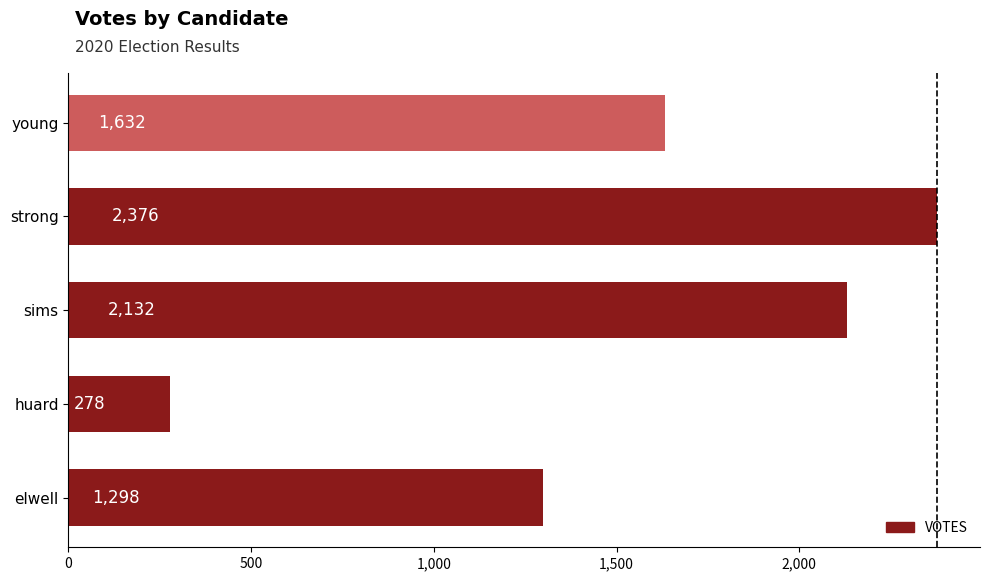

What is the difference between the second highest and minimum values?

1854